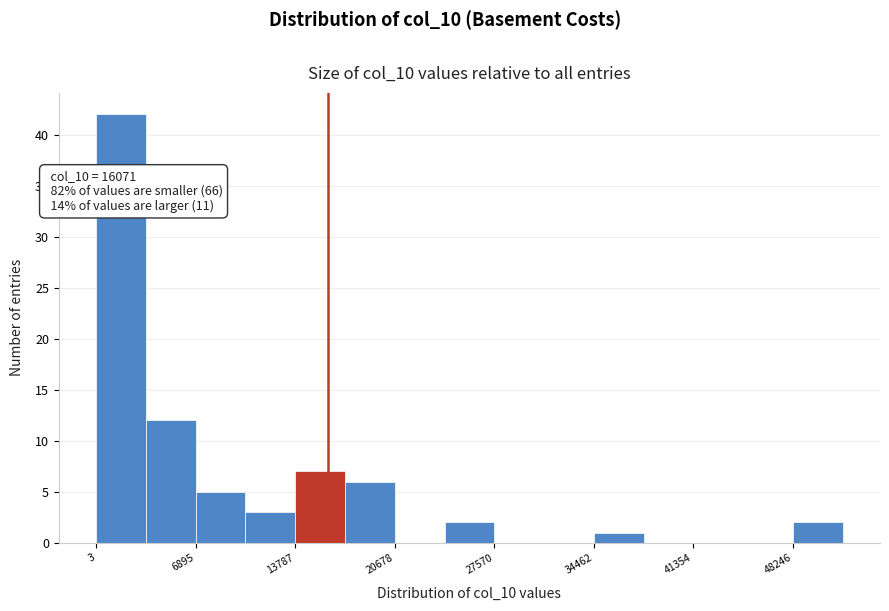

Read against the x-axis, roughly where is the centre of the tallest bar?

2000